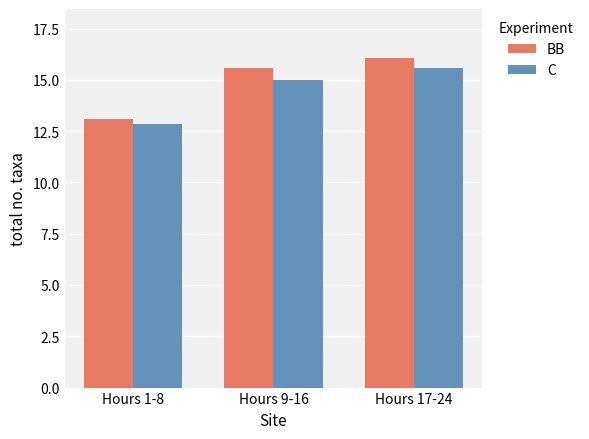

Reading right to left, list all the values displayed in this chart.

BB: Hours 17-24=16.0	Hours 9-16=15.6	Hours 1-8=13.1
C: Hours 17-24=15.6	Hours 9-16=15.0	Hours 1-8=12.8